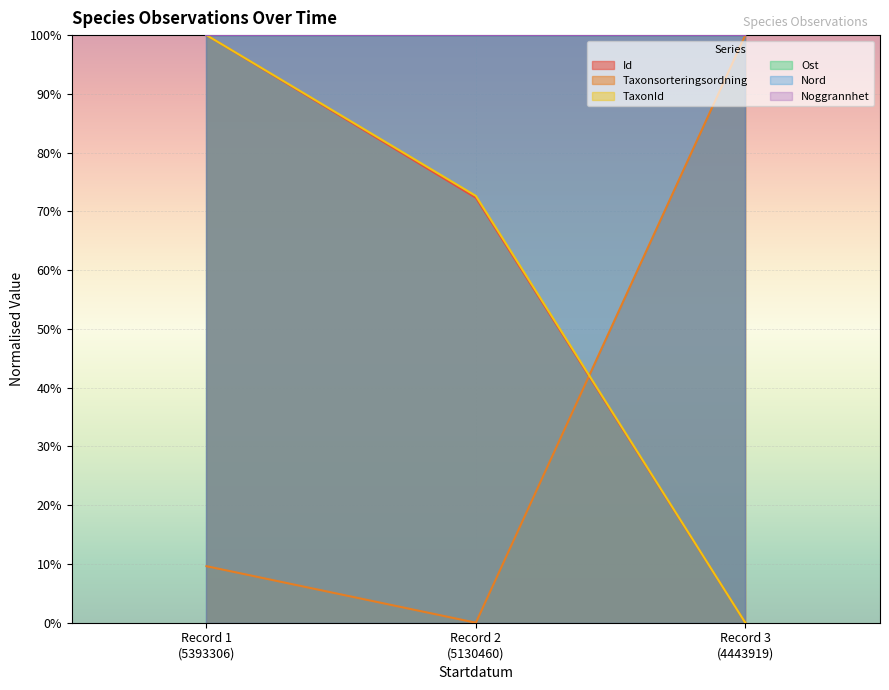

Reading left to right, transcribe all the data shown in this chart.

Id: Record 1
(5393306)=1.0	Record 2
(5130460)=0.7	Record 3
(4443919)=0.0
Taxonsorteringsordning: Record 1
(5393306)=0.1	Record 2
(5130460)=0.0	Record 3
(4443919)=1.0
TaxonId: Record 1
(5393306)=1.0	Record 2
(5130460)=0.7	Record 3
(4443919)=0.0